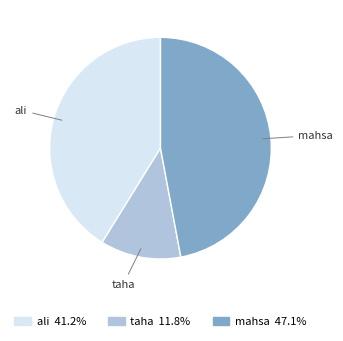

Does mahsa represent more than half of the total?

No